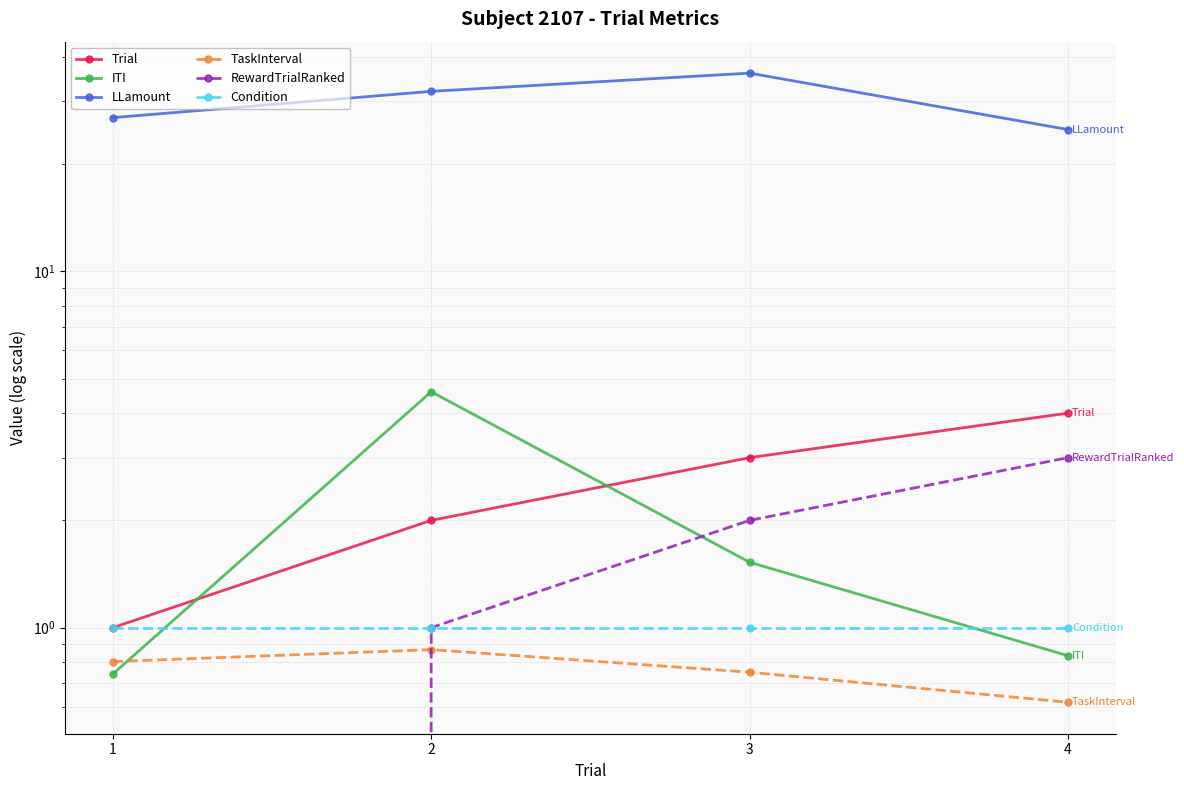

True or false: ITI has a value of 0.7 at 1.

True